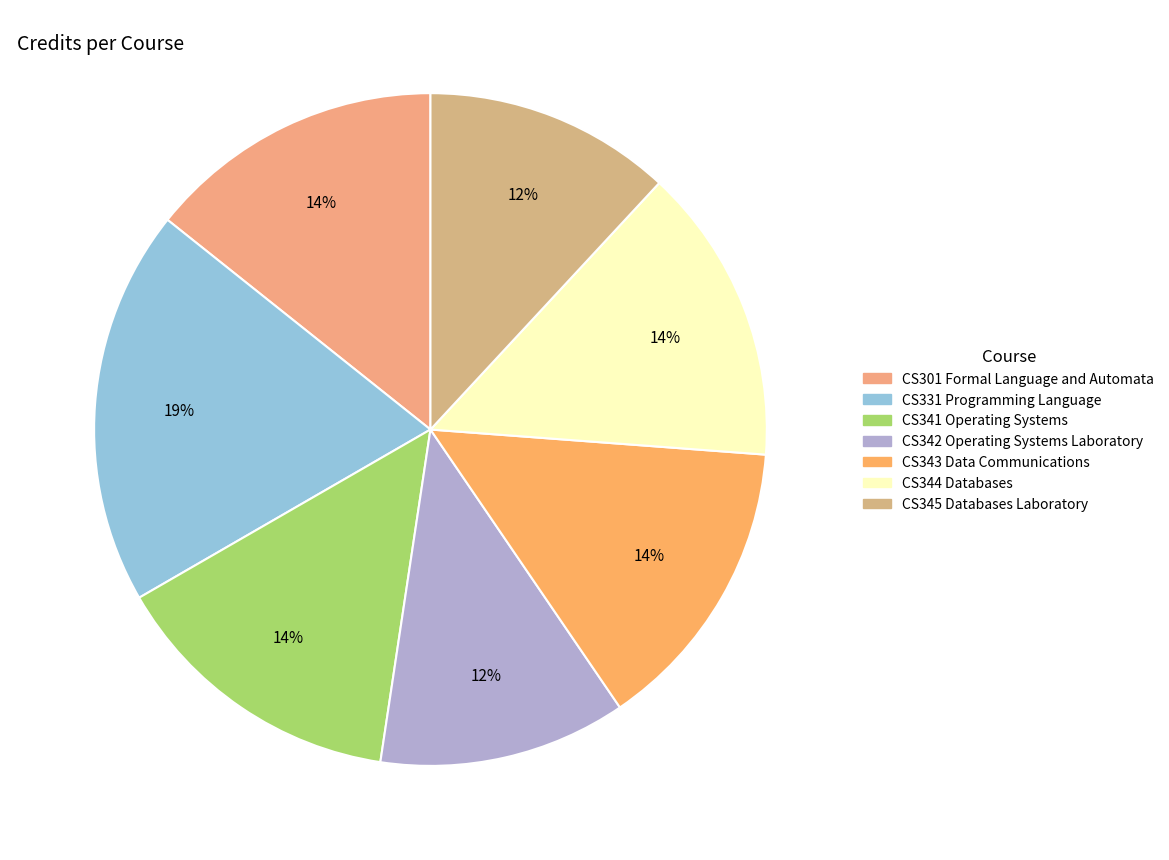

Which category has the smallest portion of the pie?

CS342 Operating Systems Laboratory